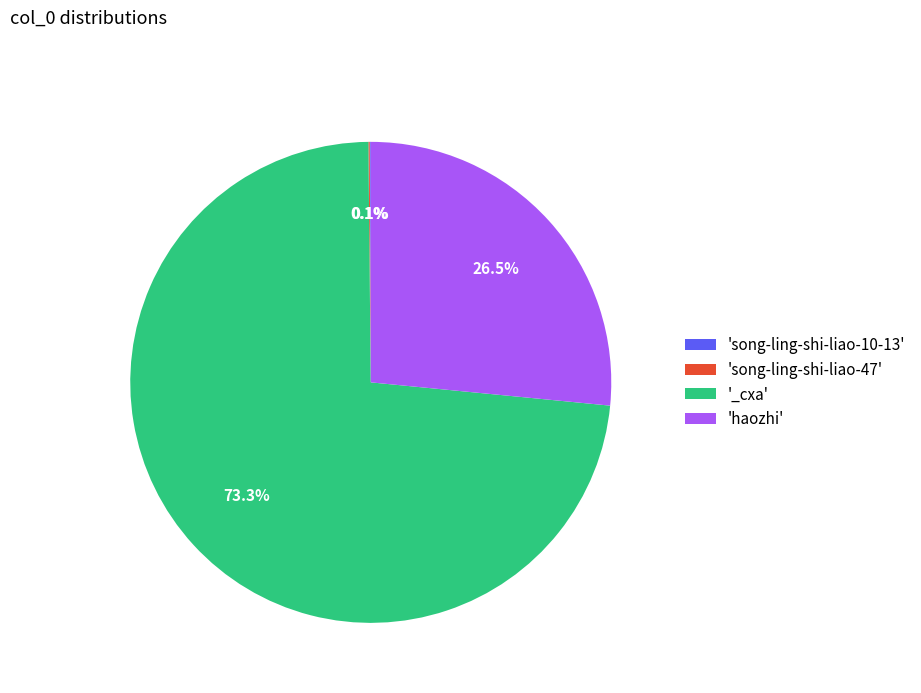

Which category has the biggest portion of the pie?

'_cxa'